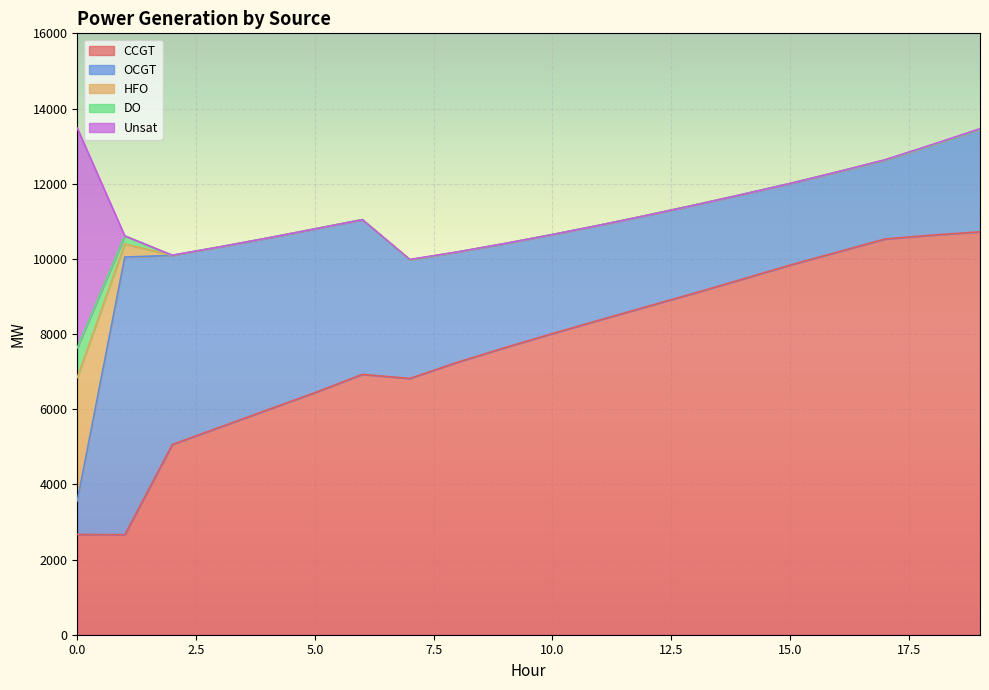

What is the difference between the OCGT values at 12 and 18?

27